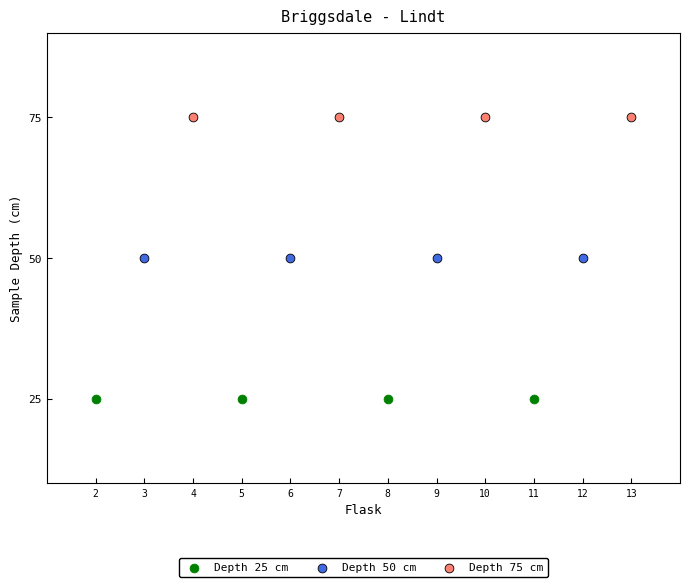

Which series reaches the minimum Y coordinate?

Depth 25 cm